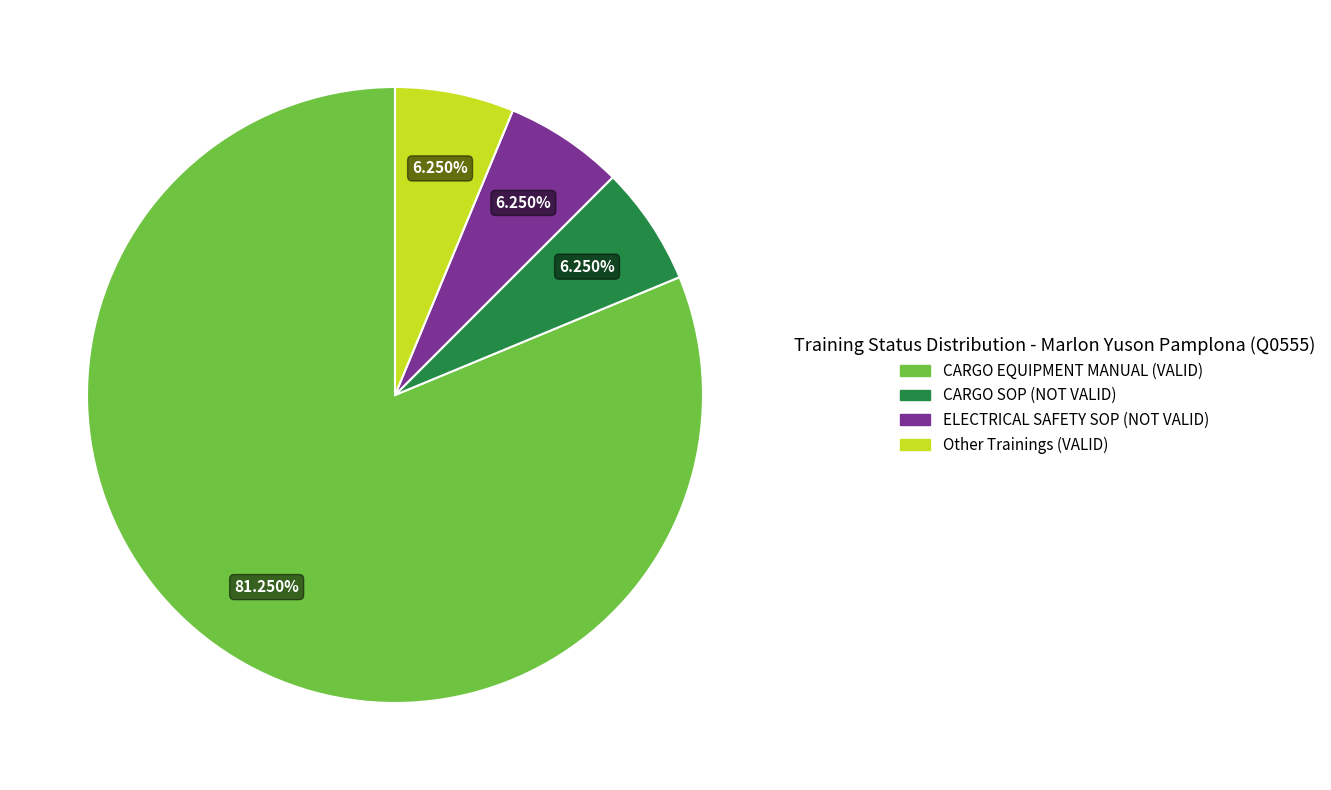

What is the largest slice in the pie chart?

CARGO EQUIPMENT MANUAL (VALID)